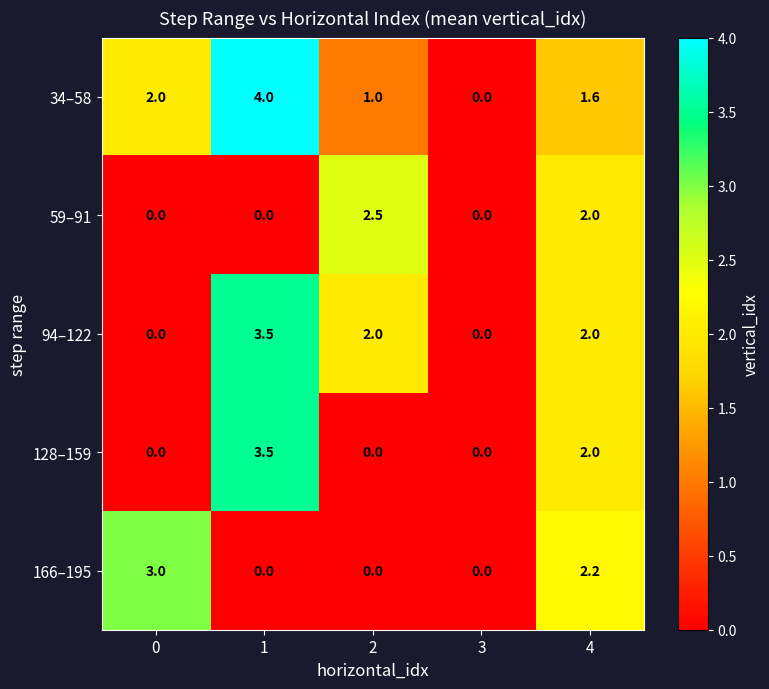

The value of 94–122 at 2 is 2.0. True or false?

True